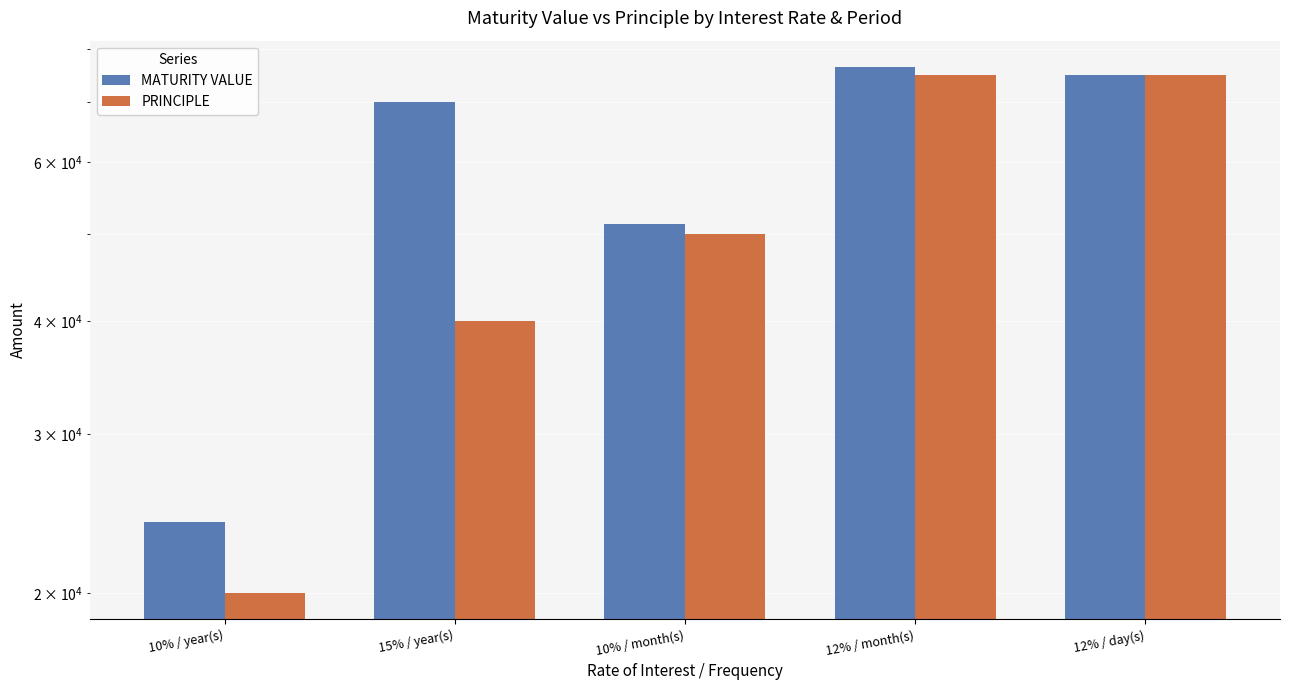

At which label is MATURITY VALUE closest to 50250?

10% / month(s)